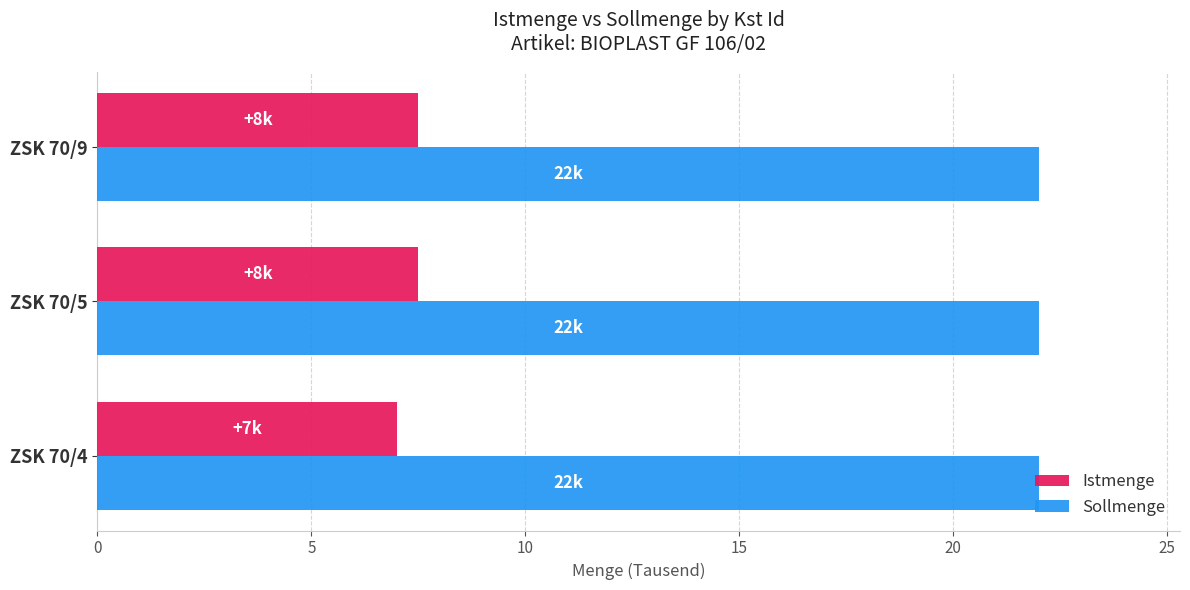

How many Istmenge values are between 7 and 8?

3